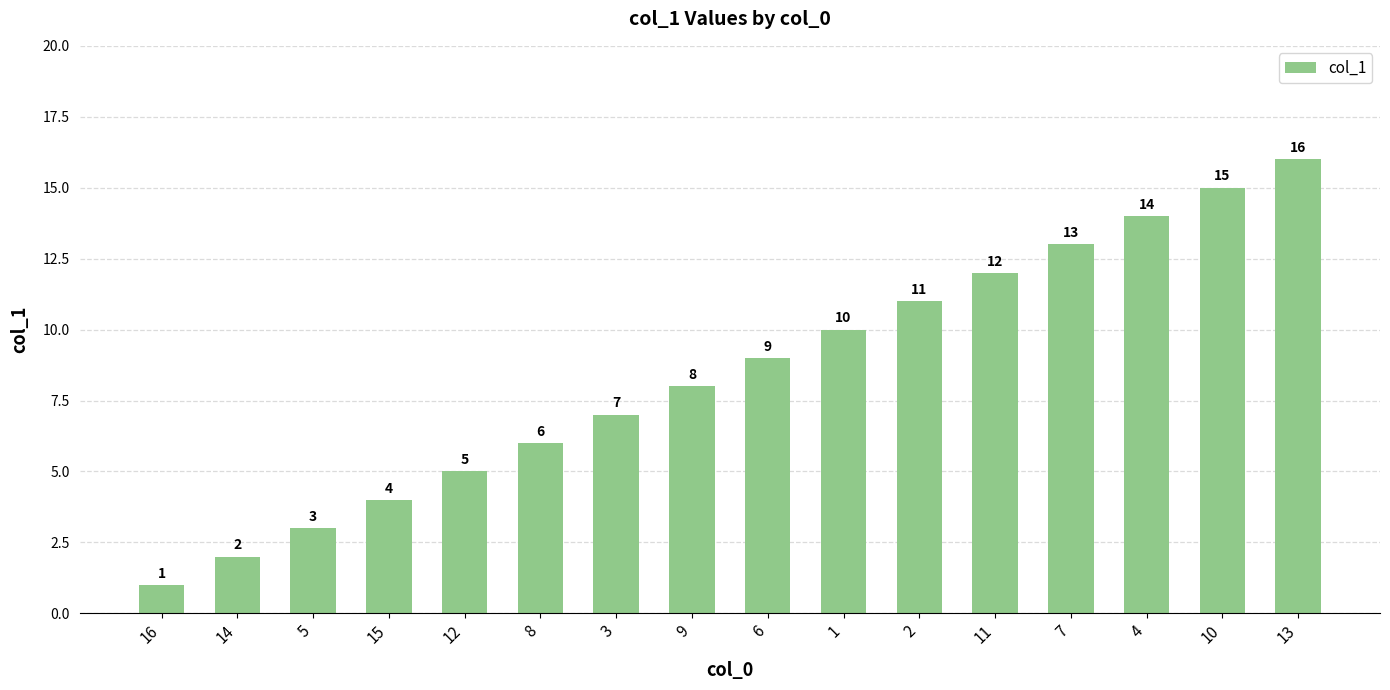

Rank the categories by value from lowest to highest.

16, 14, 5, 15, 12, 8, 3, 9, 6, 1, 2, 11, 7, 4, 10, 13